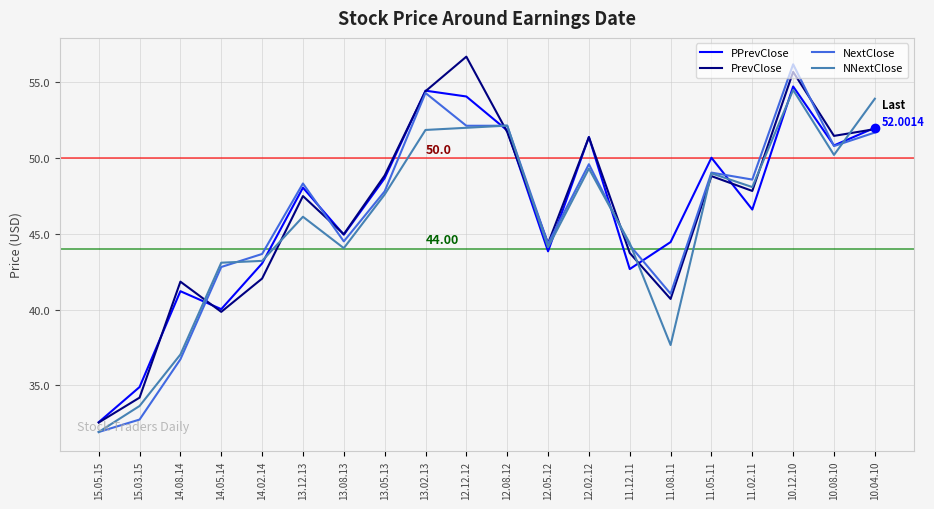

Between 12.05.12 and 10.12.10, which series saw the biggest shift?

NextClose